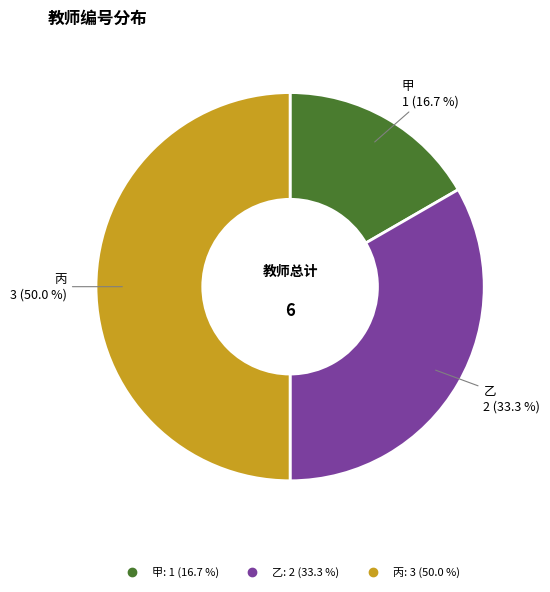

Does 乙 represent more than half of the total?

No